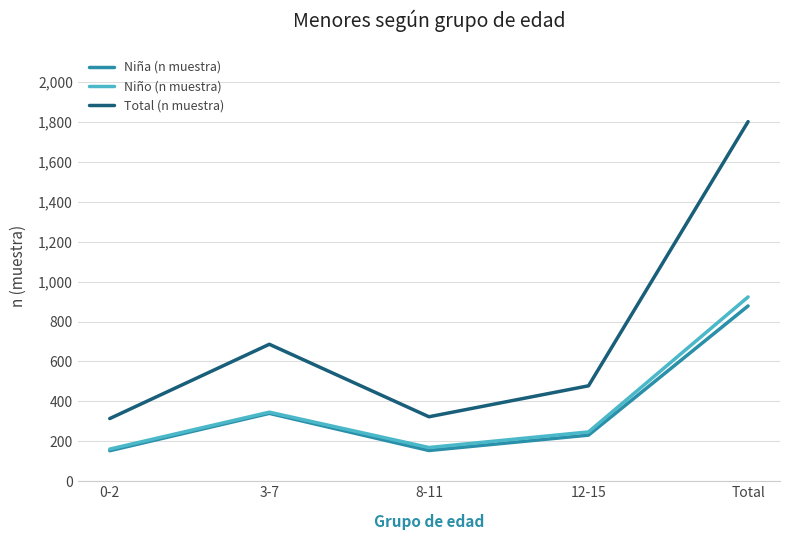

Read the Niño (n muestra) value at 3-7.

346